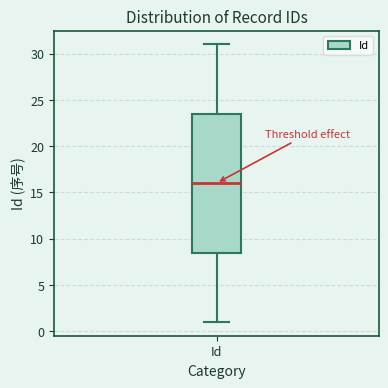

Where is the lower edge of the box for Id on the y-axis? The values are not printed on the chart, so give them approximately, as read against the axis.

8.5